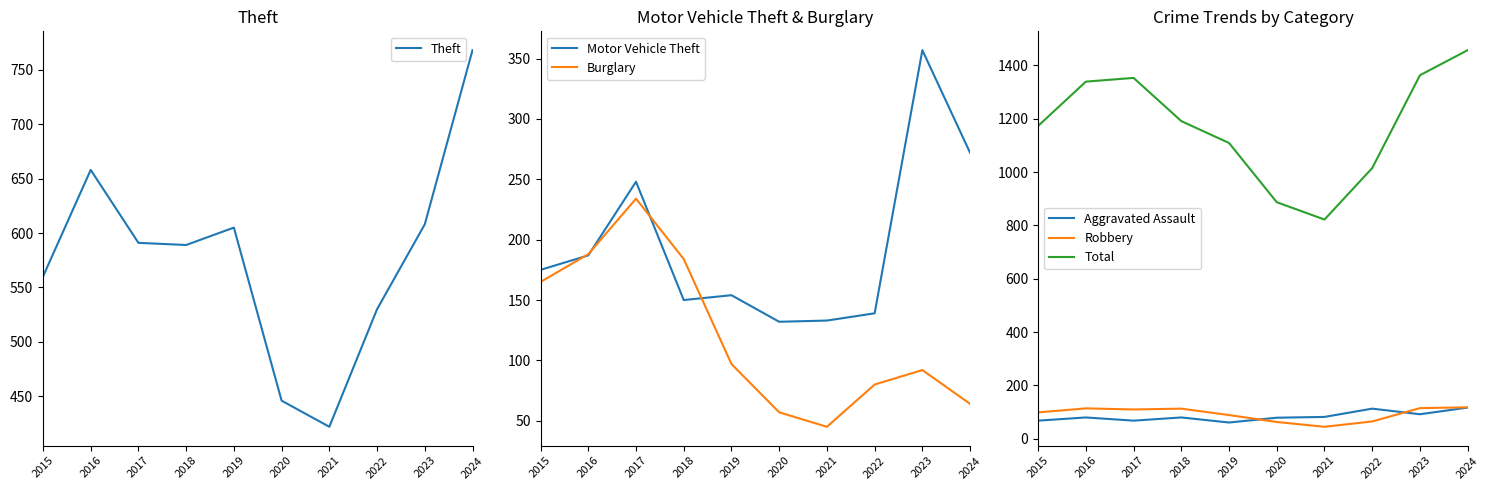

Reading right to left, transcribe all the data shown in this chart.

Theft: 768	608	530	422	446	605	589	591	658	560
Motor Vehicle Theft: 272	357	139	133	132	154	150	248	187	175
Burglary: 64	92	80	45	57	97	184	234	188	165
Aggravated Assault: 117	92	113	82	79	61	80	68	80	68
Robbery: 118	115	65	45	63	89	113	110	114	99
Total: 1457	1363	1015	822	887	1109	1191	1353	1339	1173